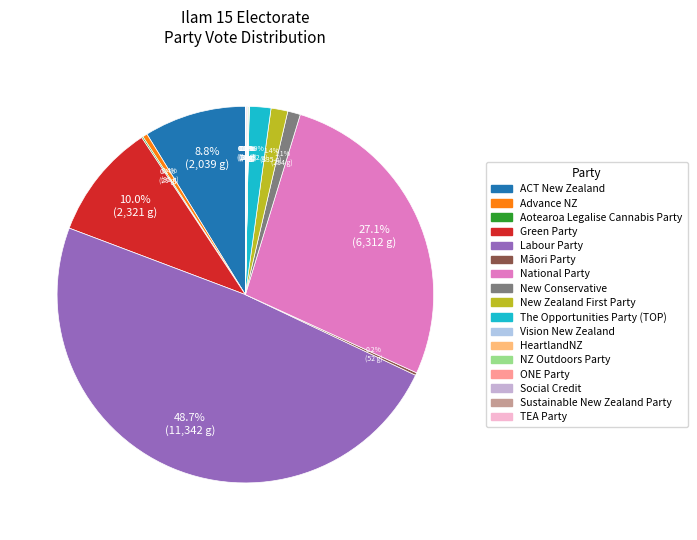

Approximately how many times larger is the value at Labour Party compared to Aotearoa Legalise Cannabis Party?

391.1